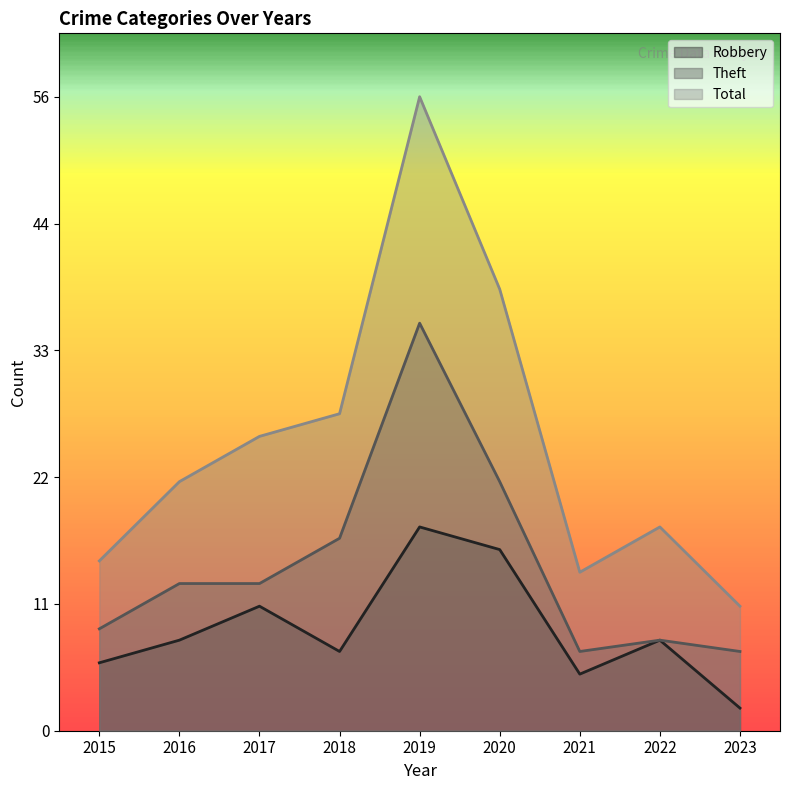

Which category has the highest value in the Theft series?

2019